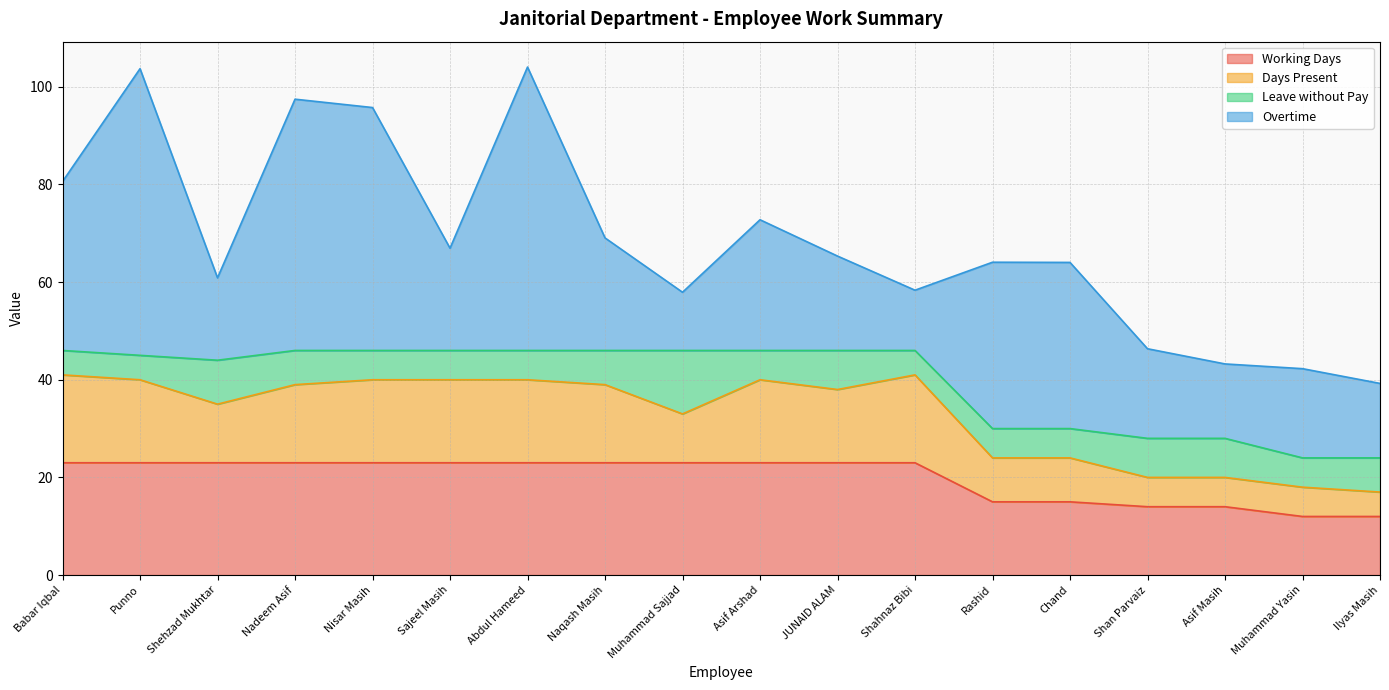

Reading left to right, list all the values displayed in this chart.

Overtime: Babar Iqbal=34.6	Punno=58.7	Shehzad Mukhtar=16.9	Nadeem Asif=51.5	Nisar Masih=49.8	Sajeel Masih=20.9	Abdul Hameed=58.0	Naqash Masih=23.1	Muhammad Sajjad=11.9	Asif Arshad=26.8	JUNAID ALAM=19.3	Shahnaz Bibi=12.3	Rashid=34.1	Chand=34.0	Shan Parvaiz=18.4	Asif Masih=15.2	Muhammad Yasin=18.3	Ilyas Masih=15.2
Days Present: Babar Iqbal=18.0	Punno=17.0	Shehzad Mukhtar=12.0	Nadeem Asif=16.0	Nisar Masih=17.0	Sajeel Masih=17.0	Abdul Hameed=17.0	Naqash Masih=16.0	Muhammad Sajjad=10.0	Asif Arshad=17.0	JUNAID ALAM=15.0	Shahnaz Bibi=18.0	Rashid=9.0	Chand=9.0	Shan Parvaiz=6.0	Asif Masih=6.0	Muhammad Yasin=6.0	Ilyas Masih=5.0
Leave without Pay: Babar Iqbal=5.0	Punno=5.0	Shehzad Mukhtar=9.0	Nadeem Asif=7.0	Nisar Masih=6.0	Sajeel Masih=6.0	Abdul Hameed=6.0	Naqash Masih=7.0	Muhammad Sajjad=13.0	Asif Arshad=6.0	JUNAID ALAM=8.0	Shahnaz Bibi=5.0	Rashid=6.0	Chand=6.0	Shan Parvaiz=8.0	Asif Masih=8.0	Muhammad Yasin=6.0	Ilyas Masih=7.0
Working Days: Babar Iqbal=23.0	Punno=23.0	Shehzad Mukhtar=23.0	Nadeem Asif=23.0	Nisar Masih=23.0	Sajeel Masih=23.0	Abdul Hameed=23.0	Naqash Masih=23.0	Muhammad Sajjad=23.0	Asif Arshad=23.0	JUNAID ALAM=23.0	Shahnaz Bibi=23.0	Rashid=15.0	Chand=15.0	Shan Parvaiz=14.0	Asif Masih=14.0	Muhammad Yasin=12.0	Ilyas Masih=12.0